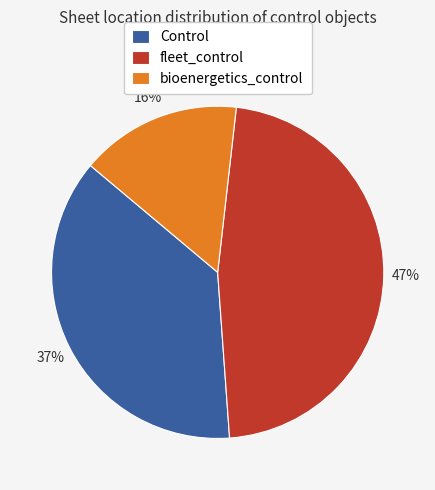

Approximately how many times larger is the value at Control compared to fleet_control?

0.8